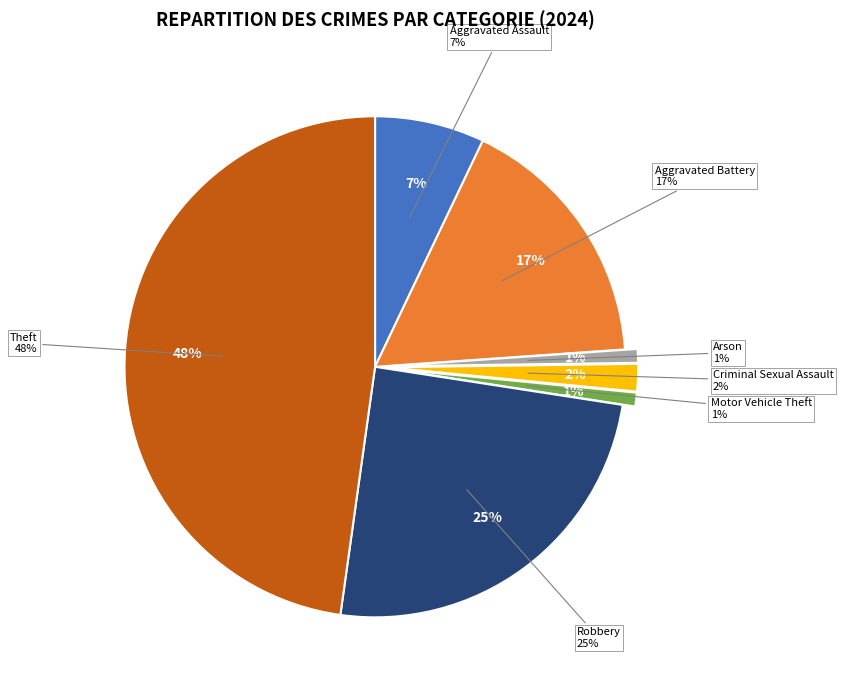

True or false: Robbery accounts for 39% of the total.

False